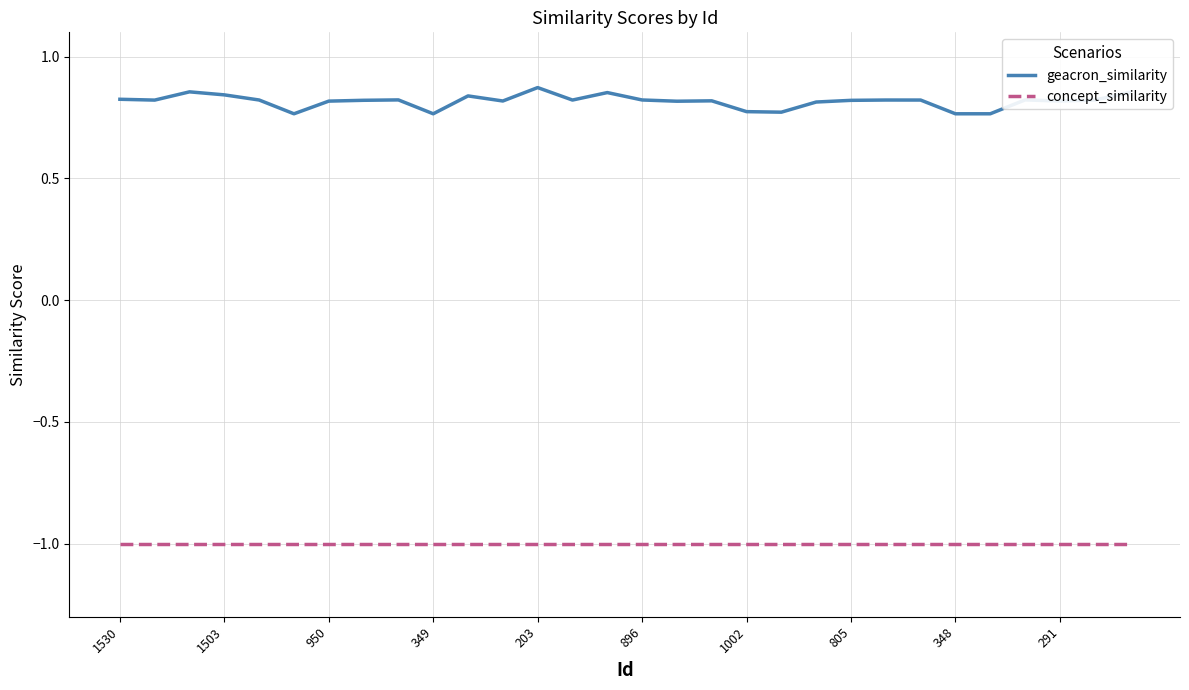

List the series in order of their overall mean, highest first.

geacron_similarity, concept_similarity